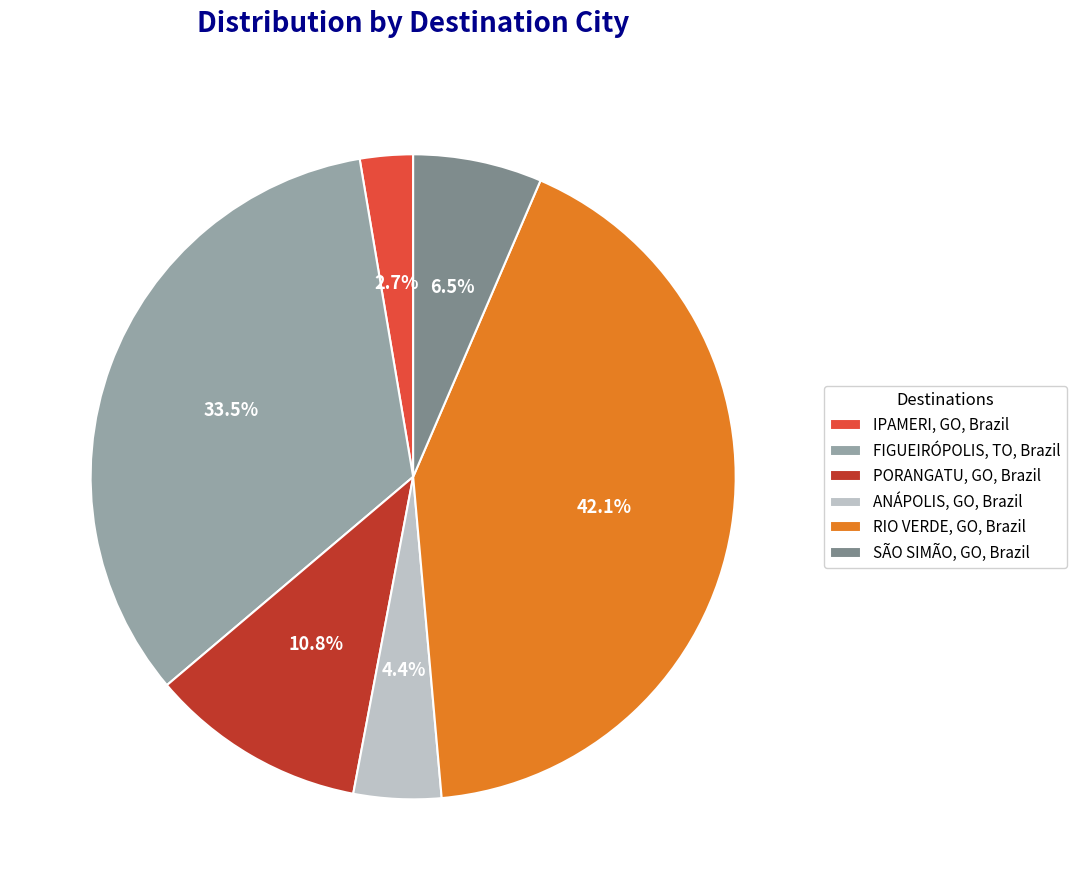

Which has a higher value, PORANGATU, GO, Brazil or FIGUEIRÓPOLIS, TO, Brazil?

FIGUEIRÓPOLIS, TO, Brazil